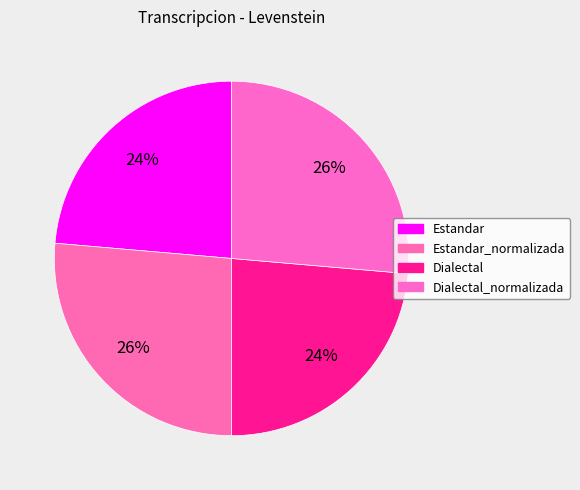

Count the number of slices in the pie.

4